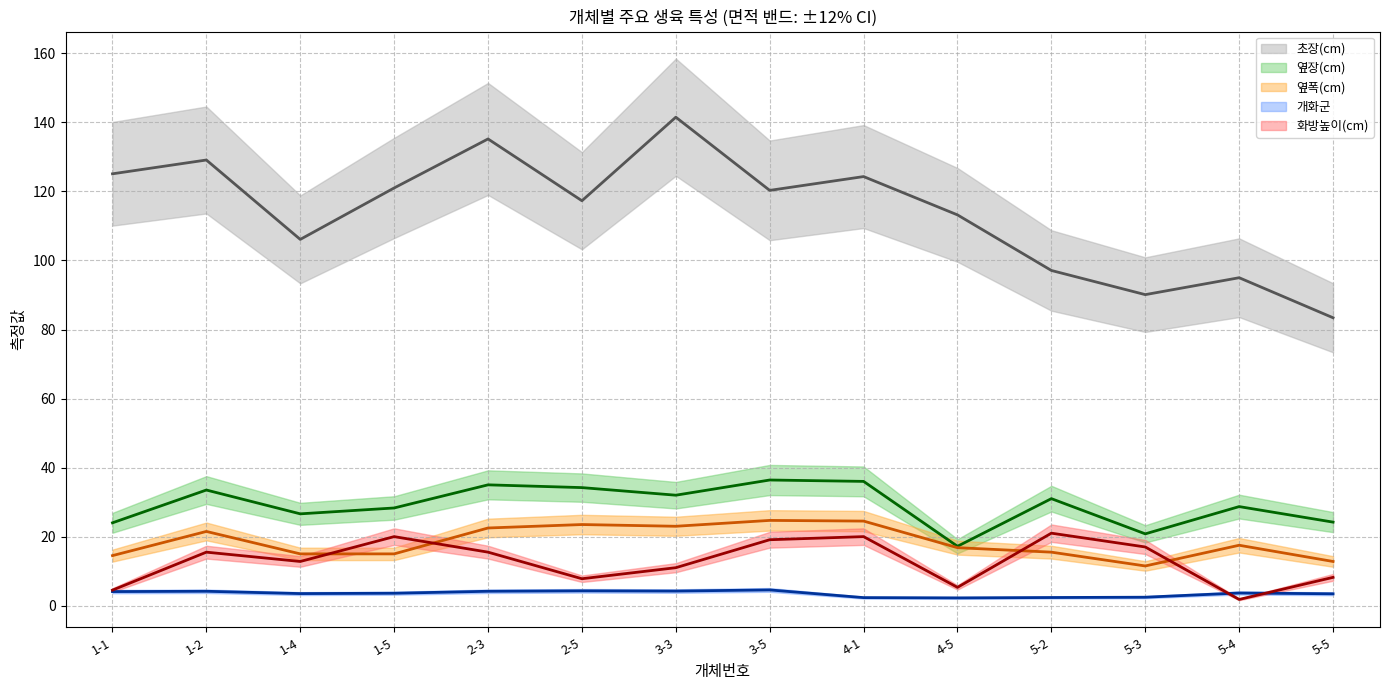

Is it true that 개화군 (중간값) equals 2.1 at 3-5?

False